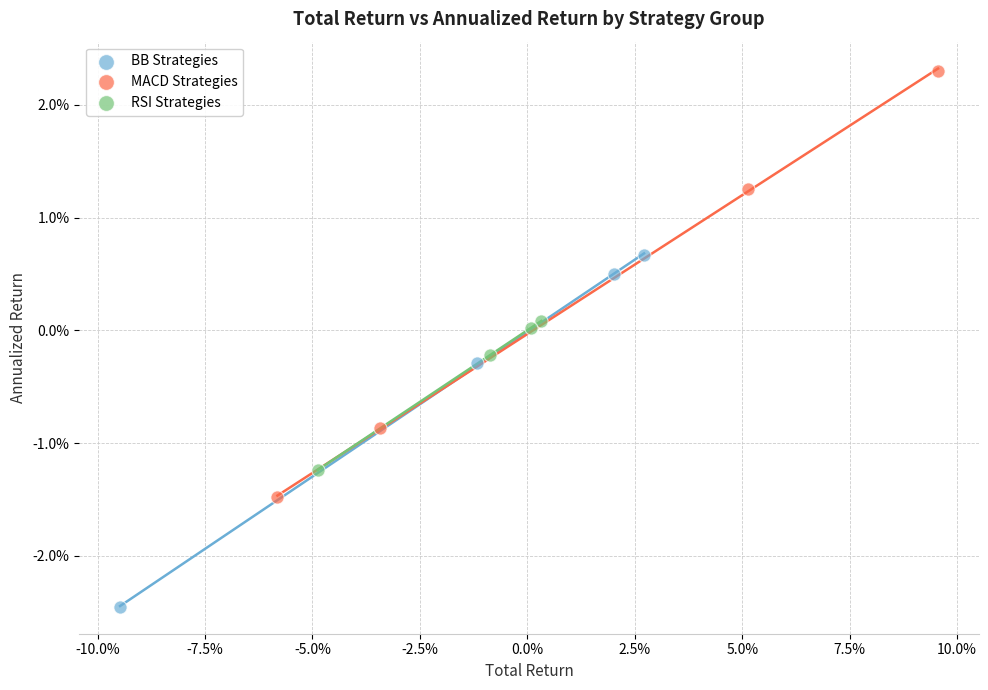

Which series contains the lowest Y value?

BB Strategies